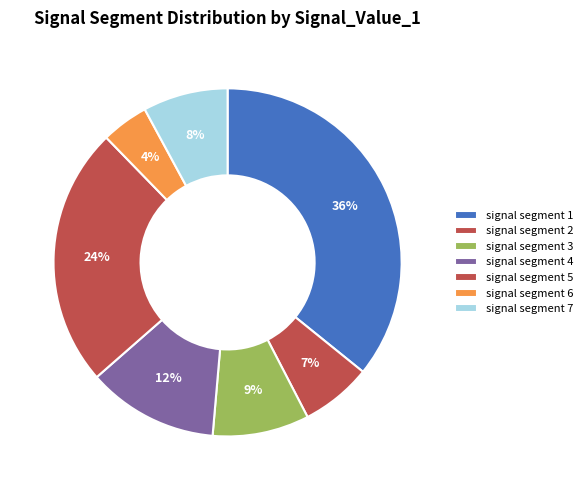

Which has a higher value, signal segment 3 or signal segment 4?

signal segment 4